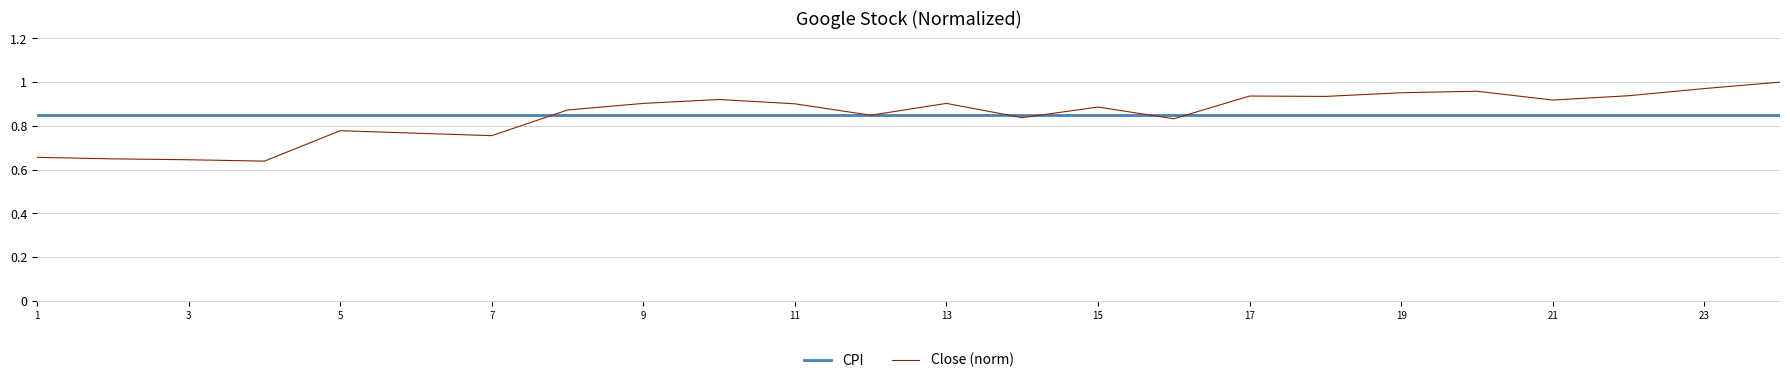

Rank the series by their maximum value, from lowest to highest.

CPI, Close (norm)